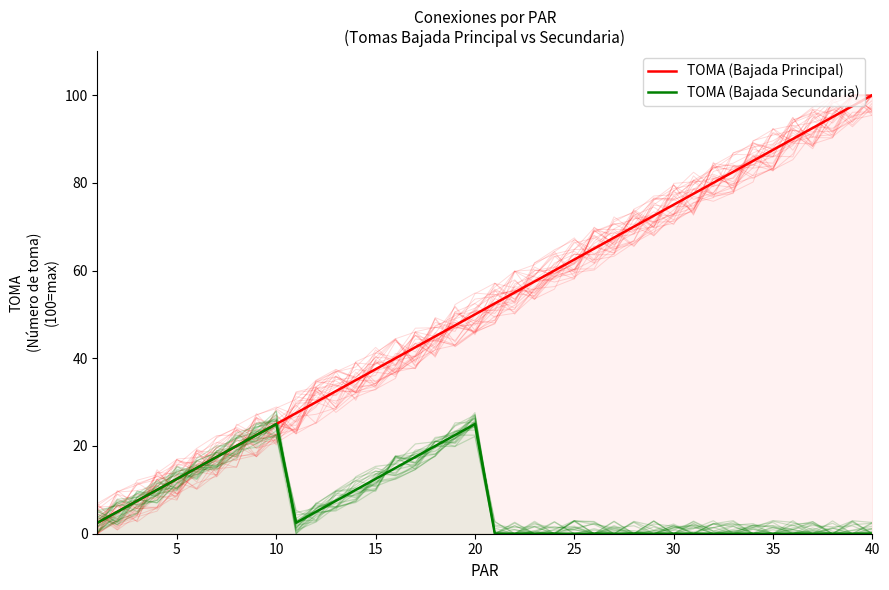

True or false: TOMA (Bajada Principal) and TOMA (Bajada Secundaria) intersect in this chart.

False